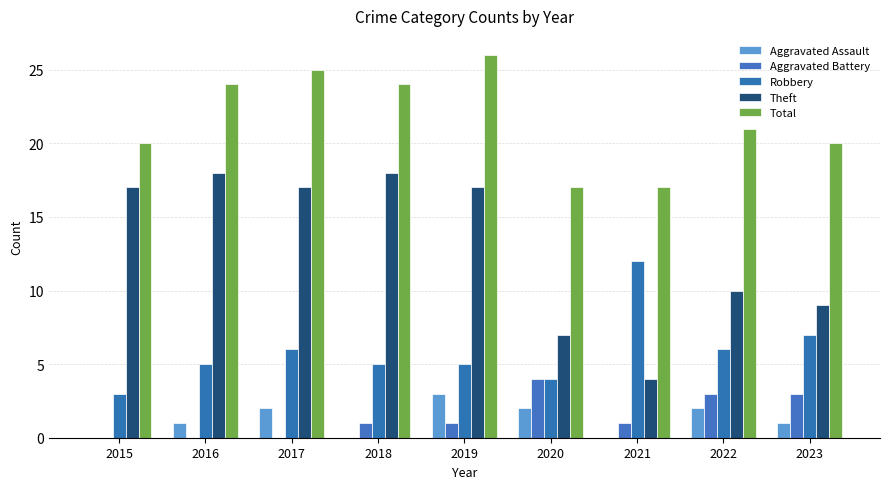

How many distinct data groups are displayed?

5